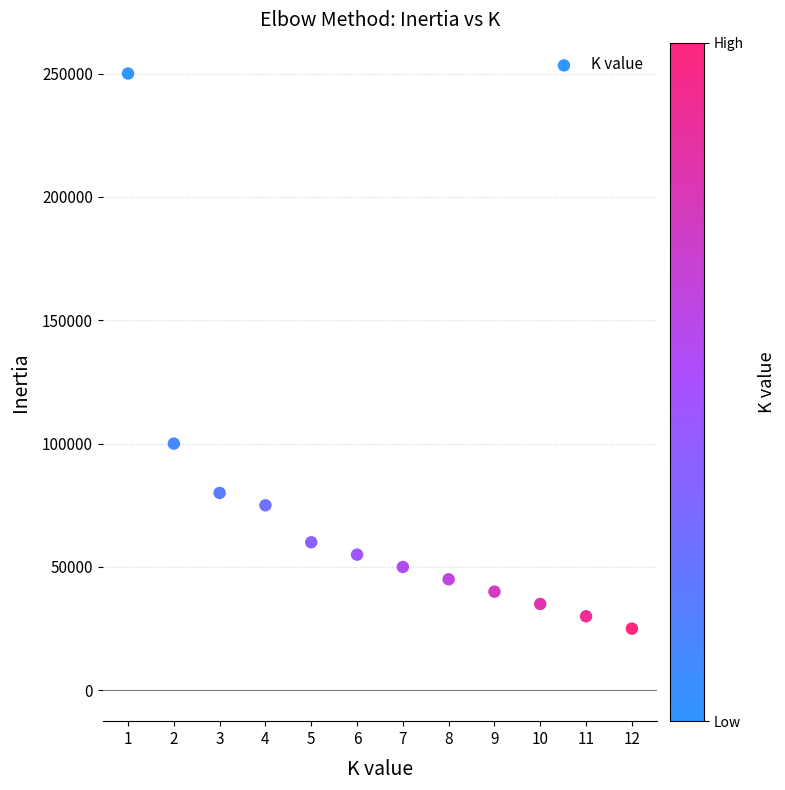

What Y value in the scatter plot is closest to 137500?

100000